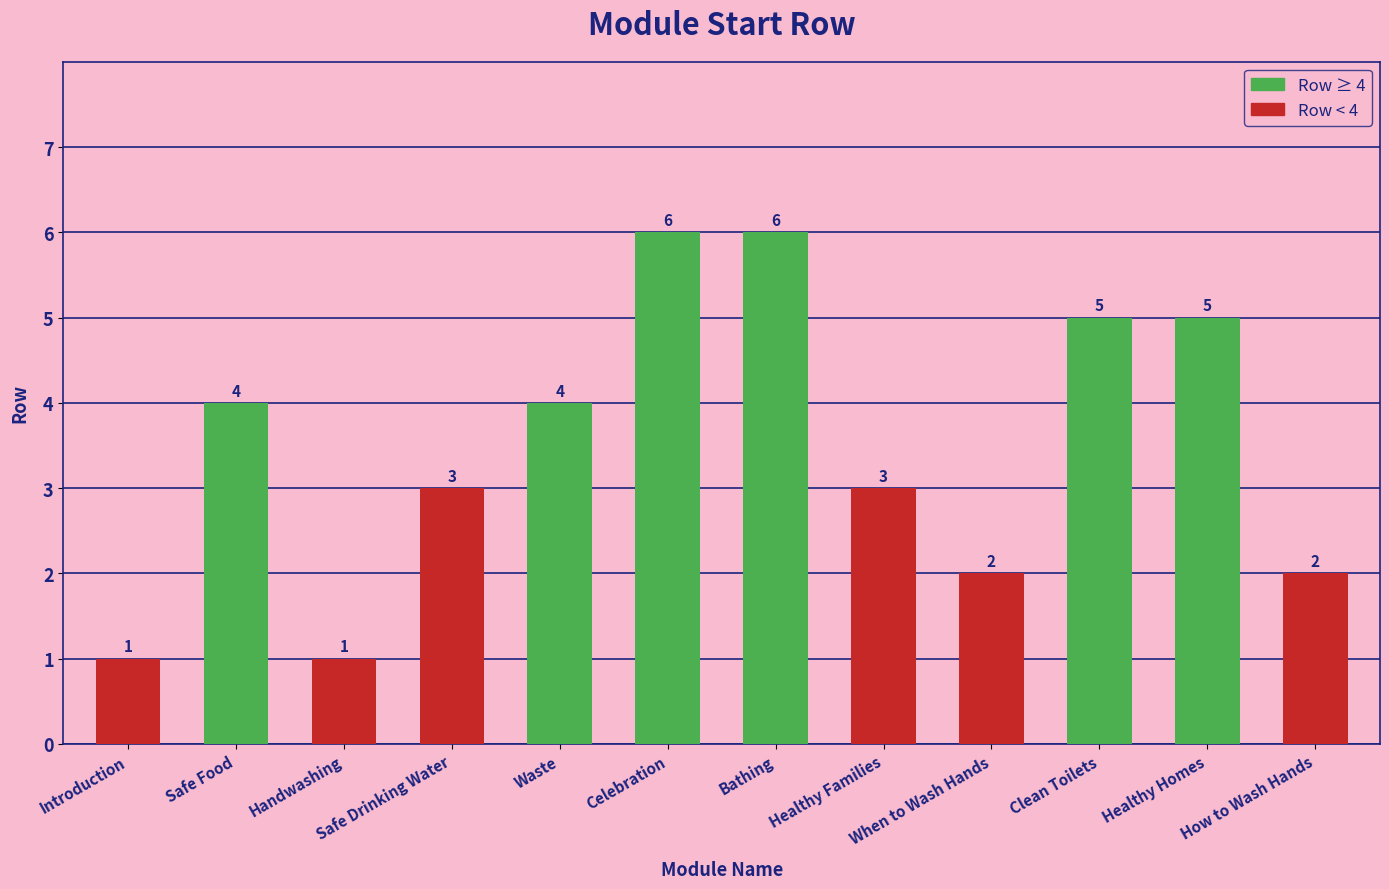

Which has a higher value, Handwashing or Healthy Homes?

Healthy Homes